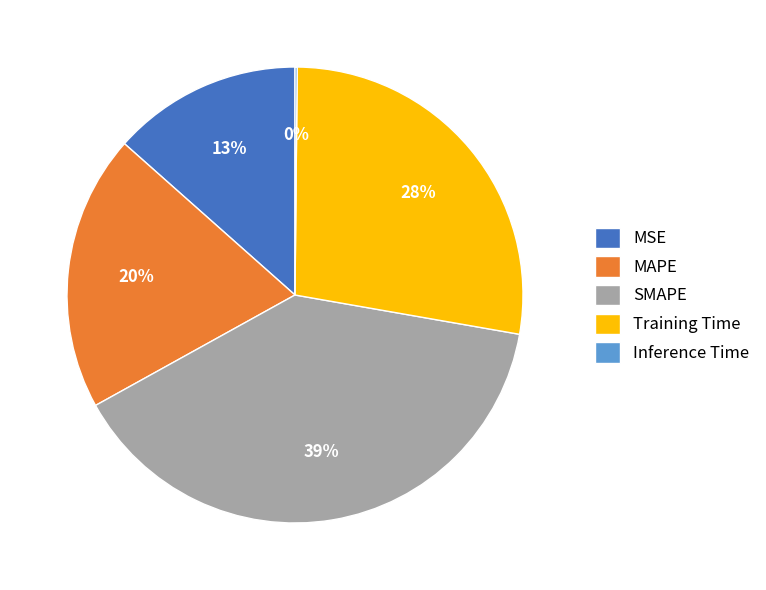

Which slice is the largest?

SMAPE